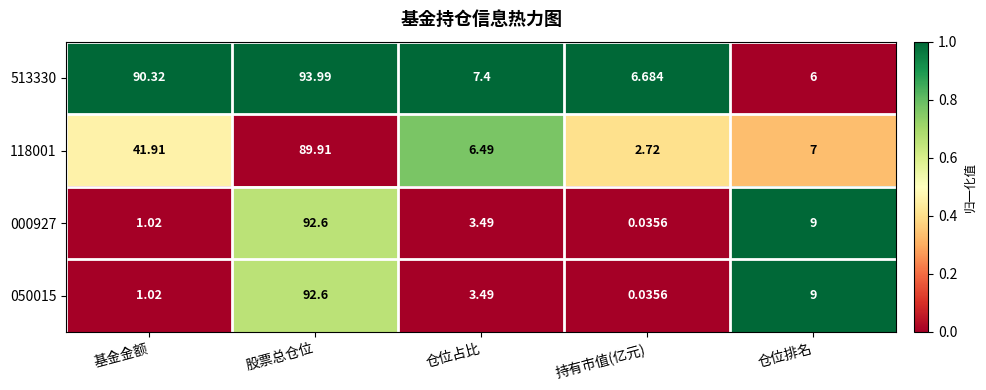

Between 基金金额 and 持有市值(亿元), which series saw the biggest shift?

513330